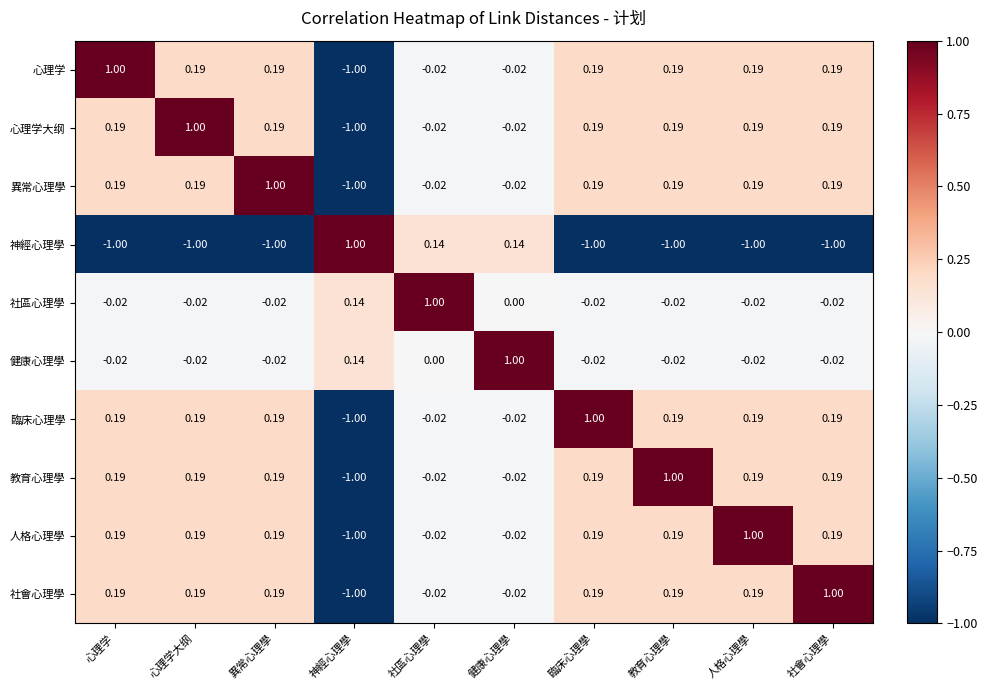

Is the value of 心理学 at 心理学大纲 greater than the value of 健康心理學 at 健康心理學?

No